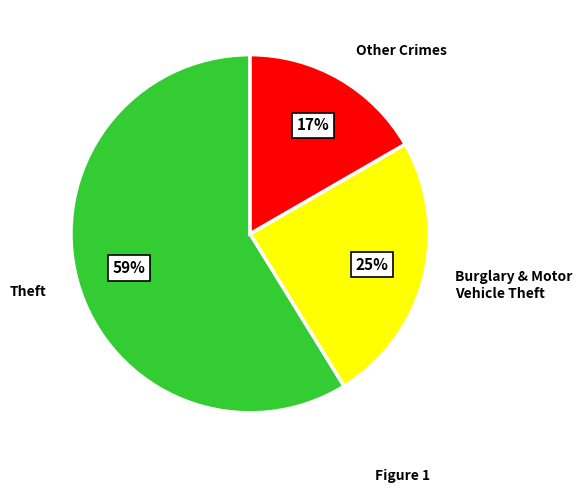

Combined, do Other Crimes and Burglary & Motor Vehicle Theft account for over 50%?

No